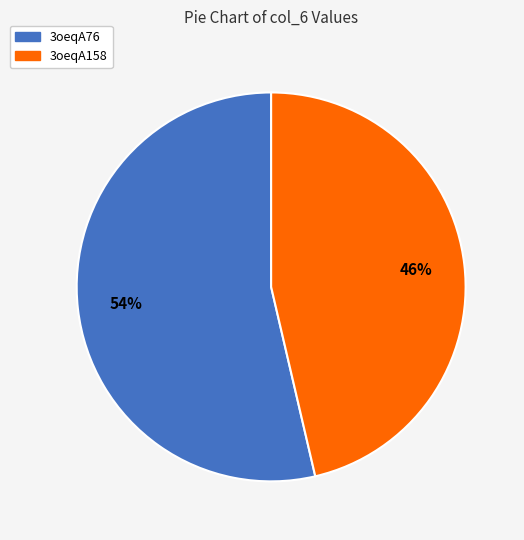

To the nearest percent, what portion does 3oeqA76 represent?

54%